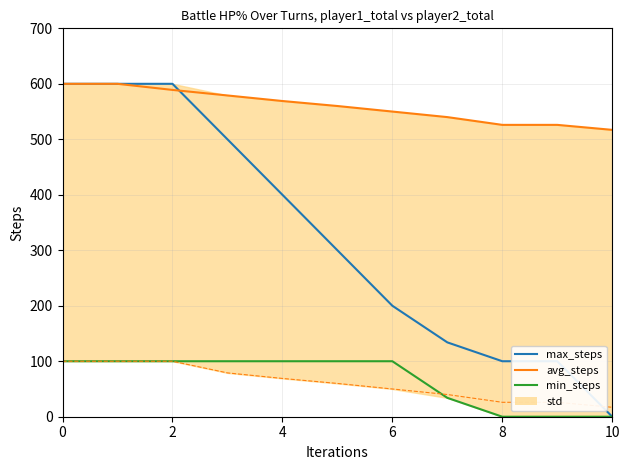

True or false: avg_steps has more than 2 interior local peaks.

False